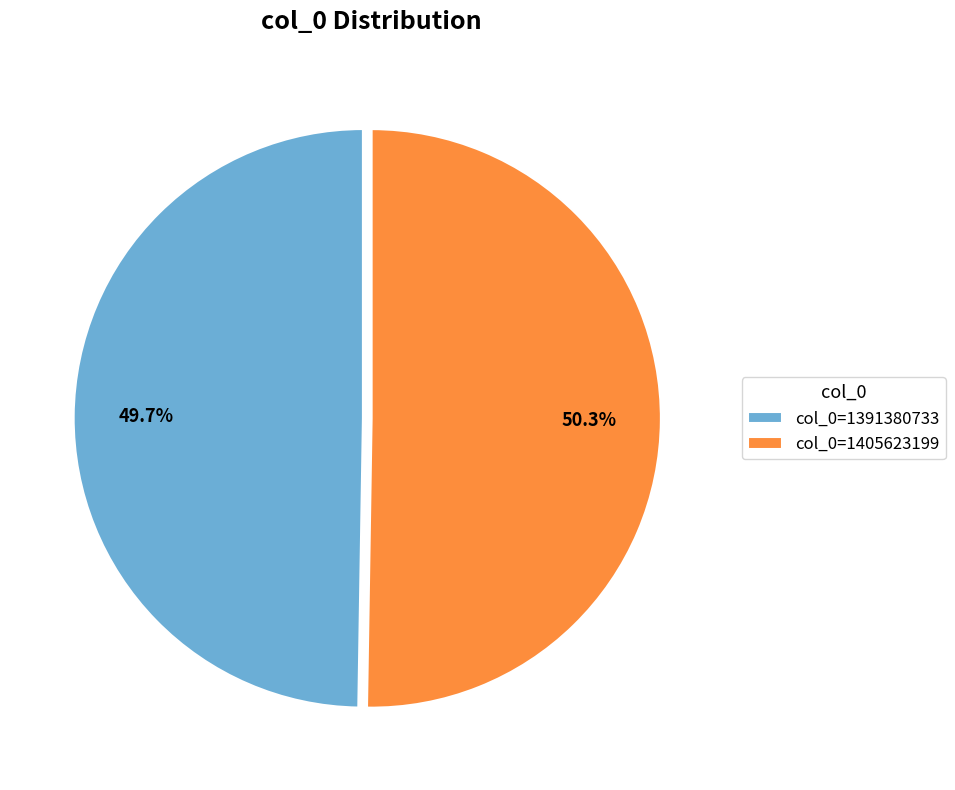

What percentage do col_0=1405623199 and col_0=1391380733 together represent?

100.0%